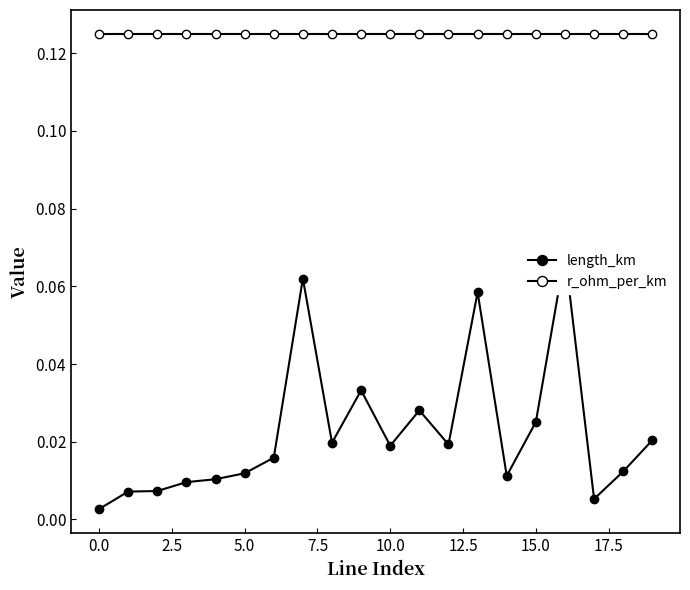

True or false: length_km and r_ohm_per_km cross at least once.

False